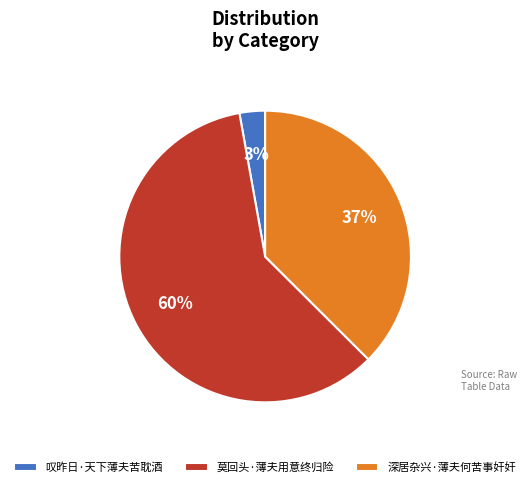

Is there a majority slice in this chart?

Yes